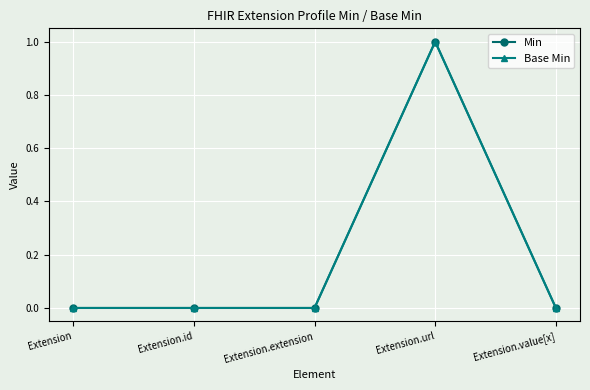

Does the chart have visible grid lines?

Yes